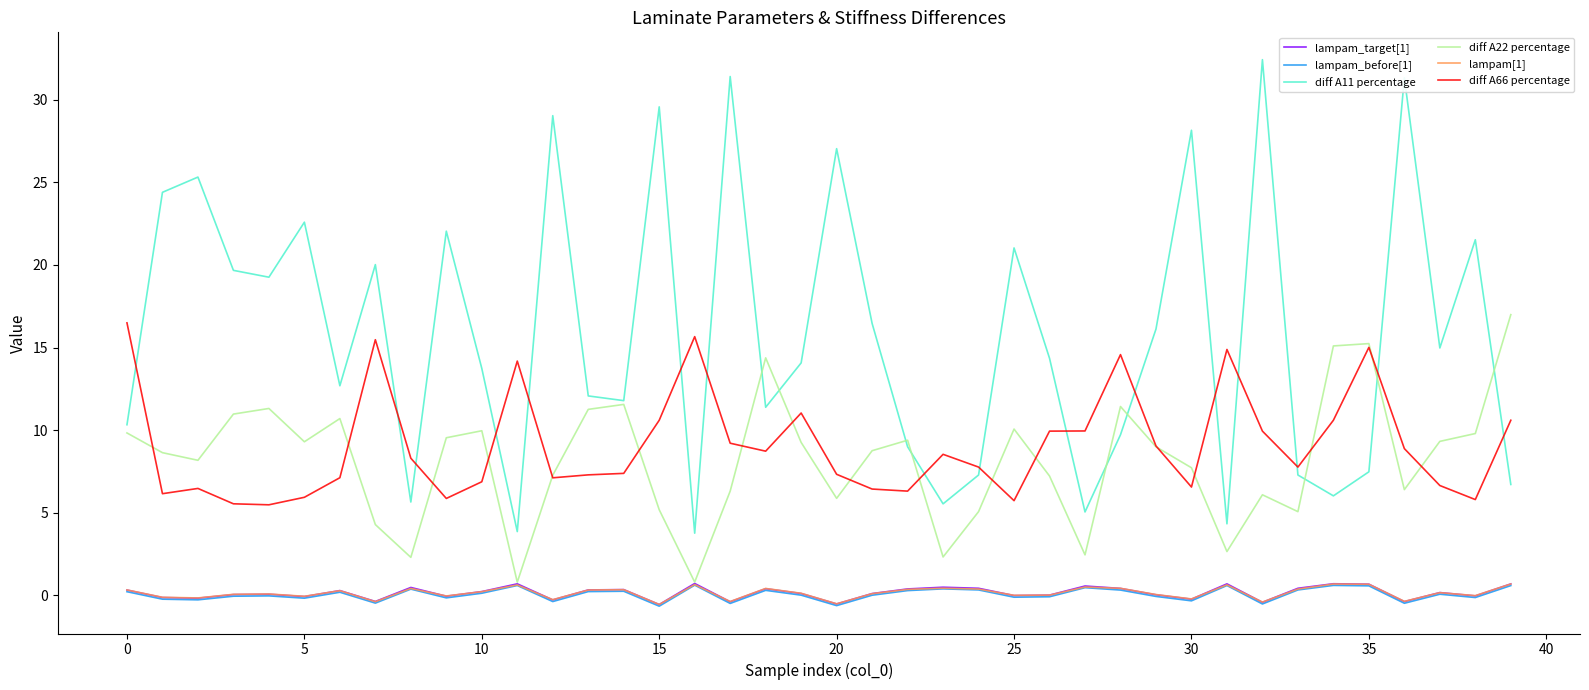

Is this an area chart (filled region under the line)?

No